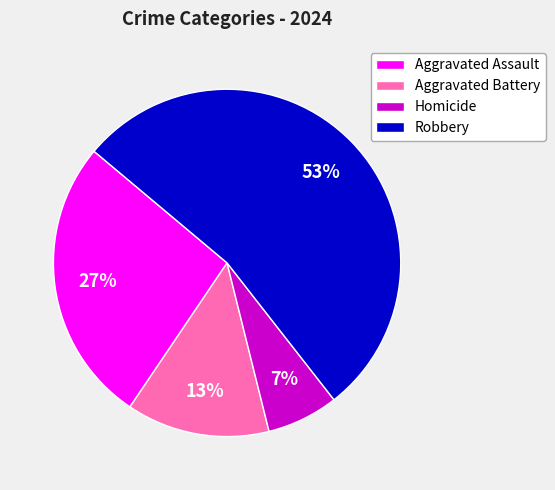

Do Aggravated Assault and Aggravated Battery together represent more than half of the pie?

No